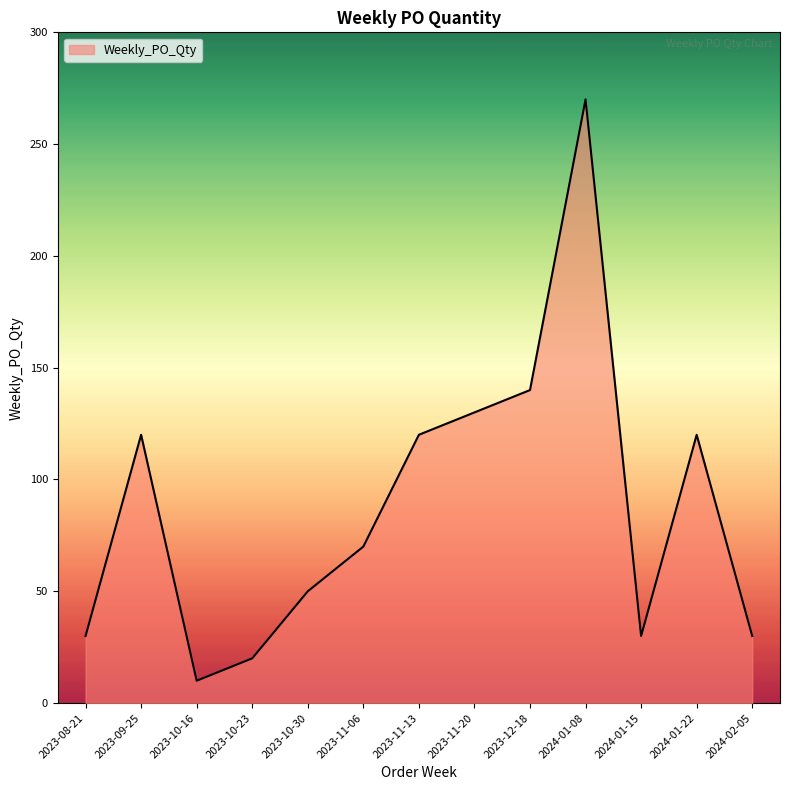

What is the smallest value displayed?

10